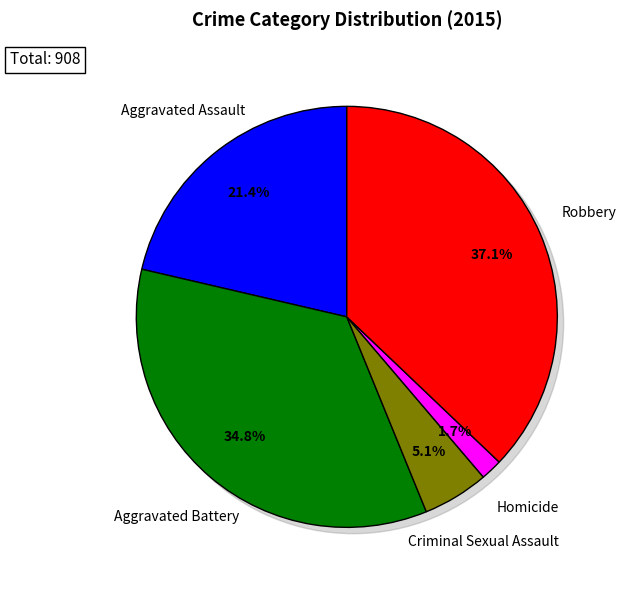

True or false: Criminal Sexual Assault accounts for 5% of the total.

True